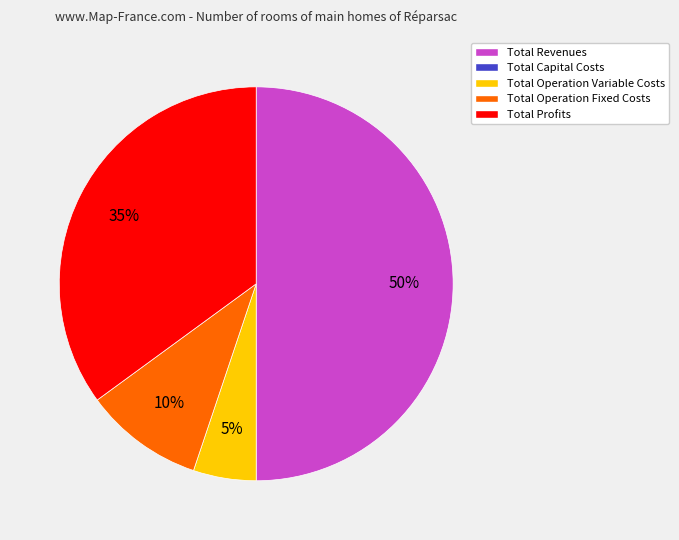

To the nearest percent, what is the difference between the largest and smallest slice percentages?

45%